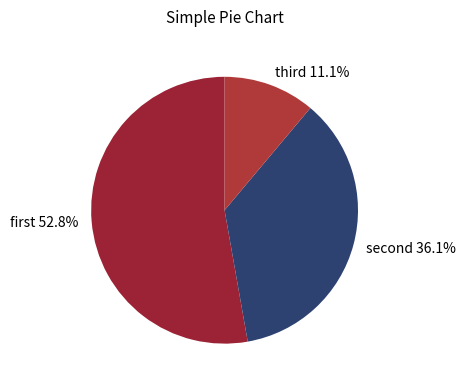

Is there any slice that represents more than half of the pie?

Yes